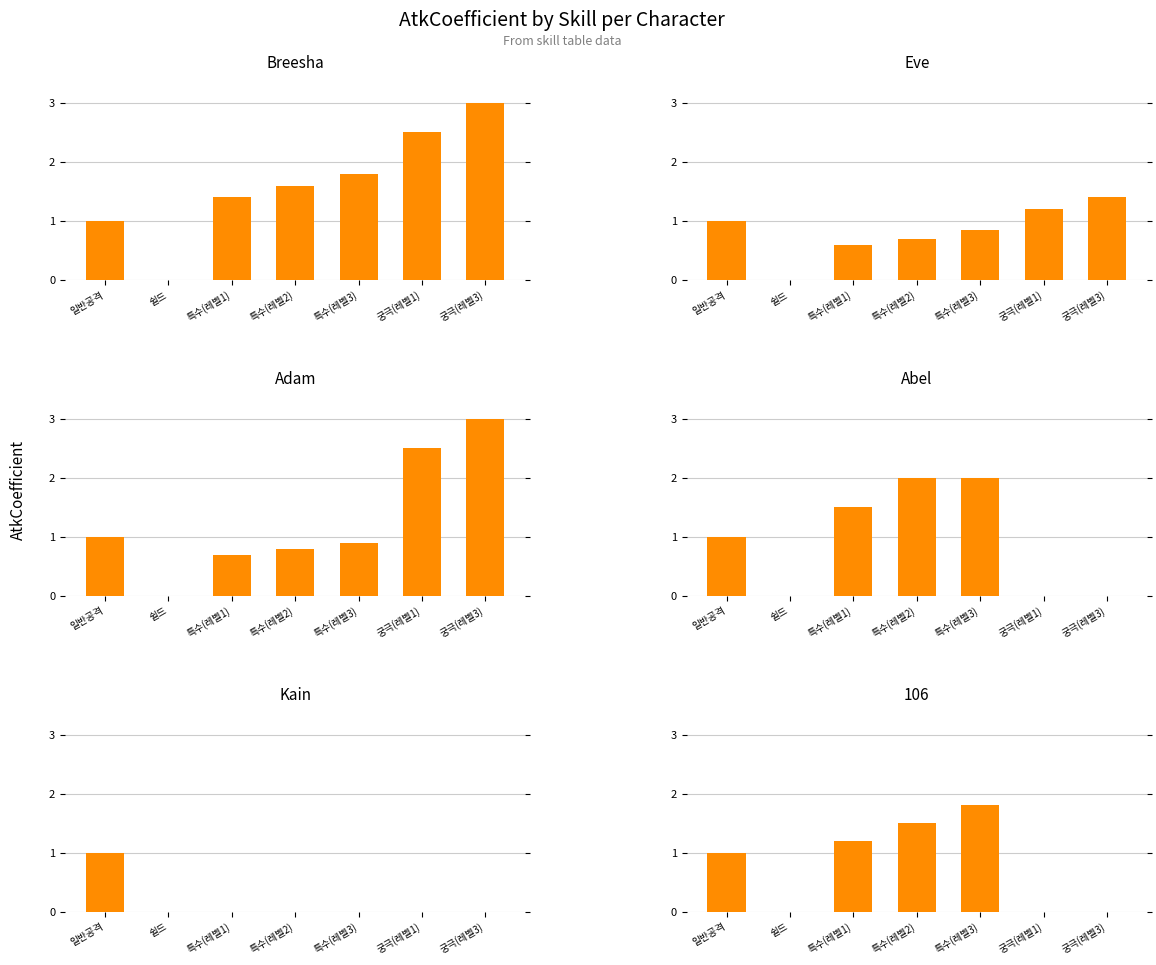

Which series has the largest range (max minus min)?

Breesha